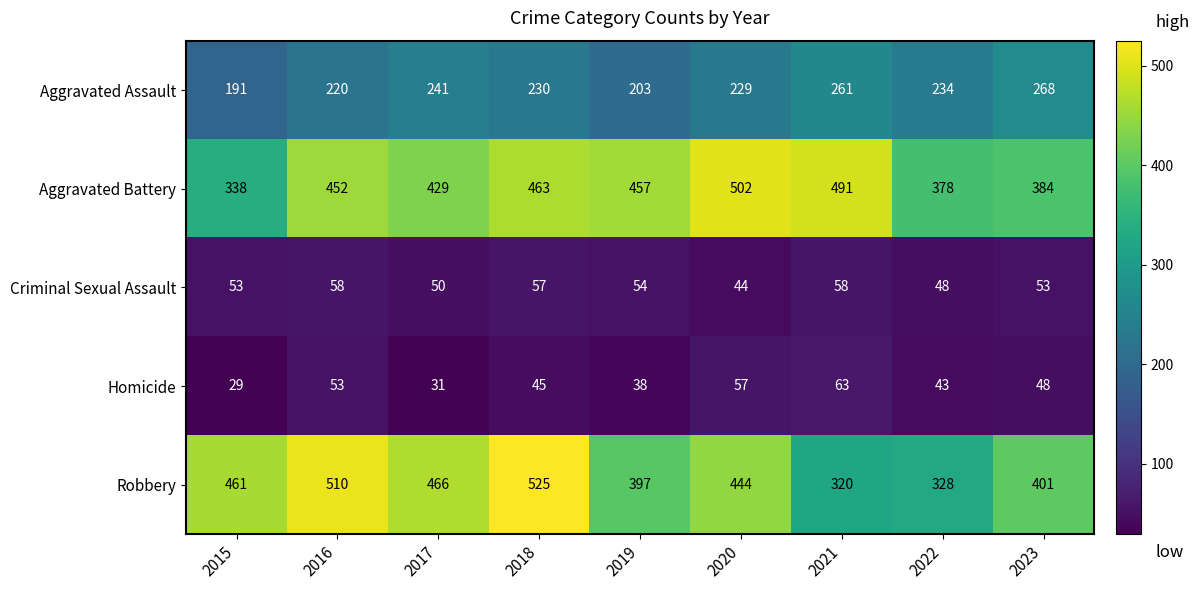

What is the greatest value displayed?

525